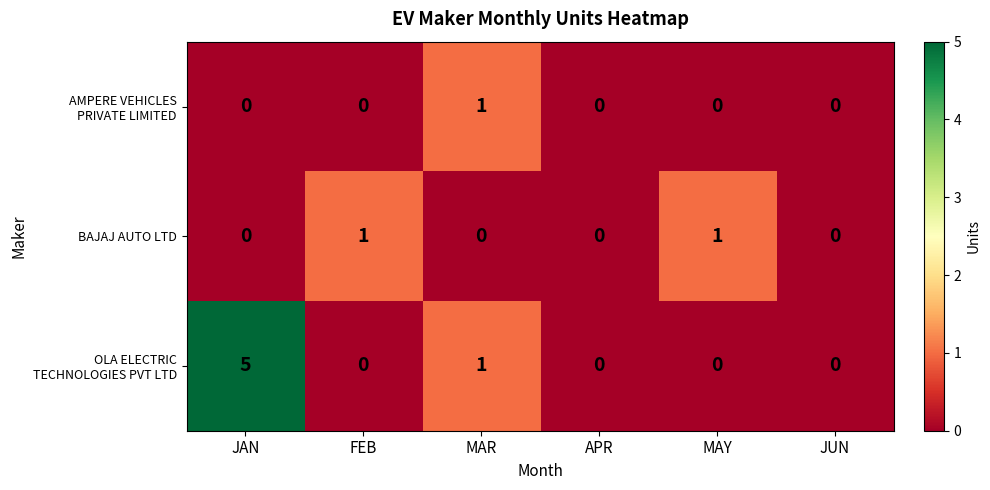

At which category is the sum across all series the highest?

JAN